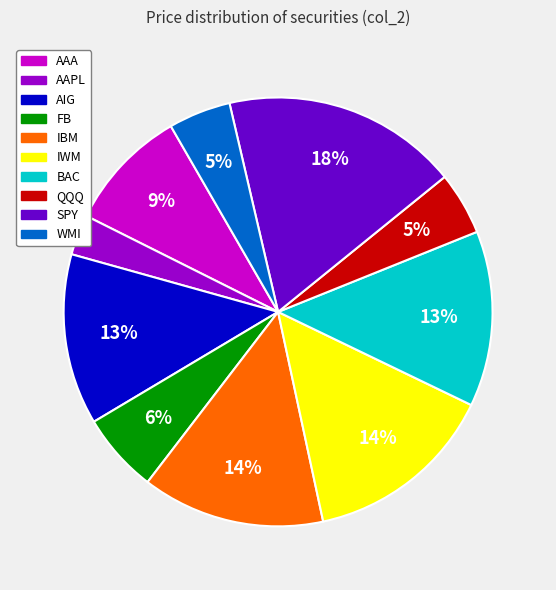

Is it true that FB is 1% of the pie?

False